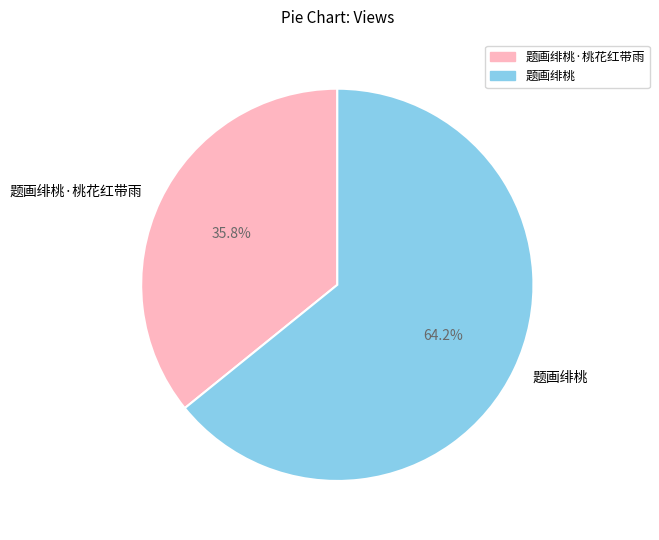

Is it true that 题画绯桃·桃花红带雨 is 30% of the pie?

False